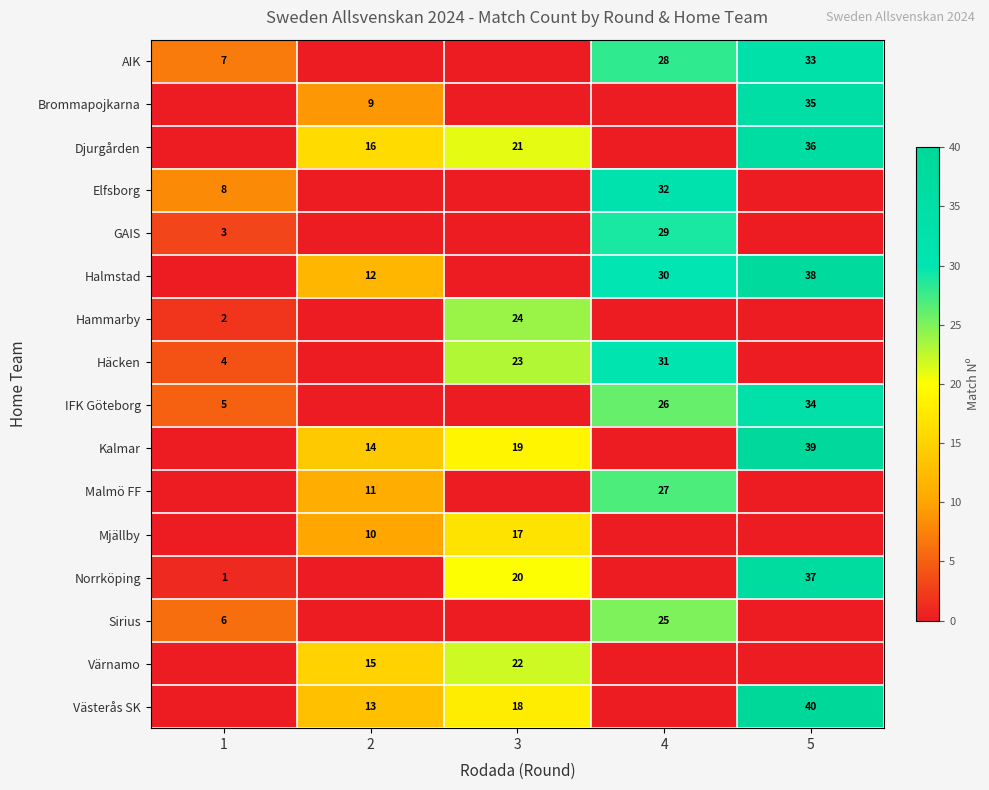

Is it true that Häcken equals 23 at 3?

True